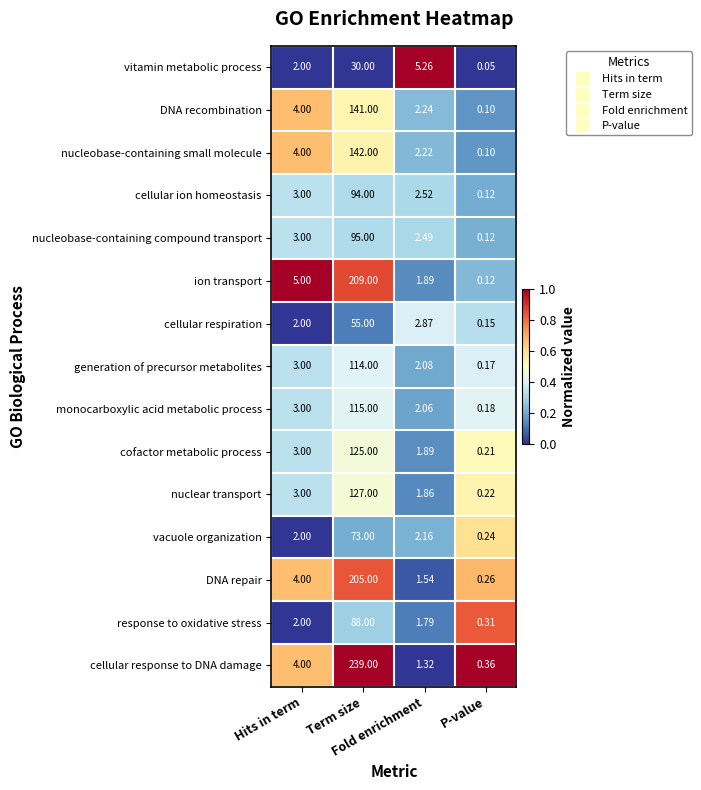

Which series has the largest range (max minus min)?

cellular response to DNA damage